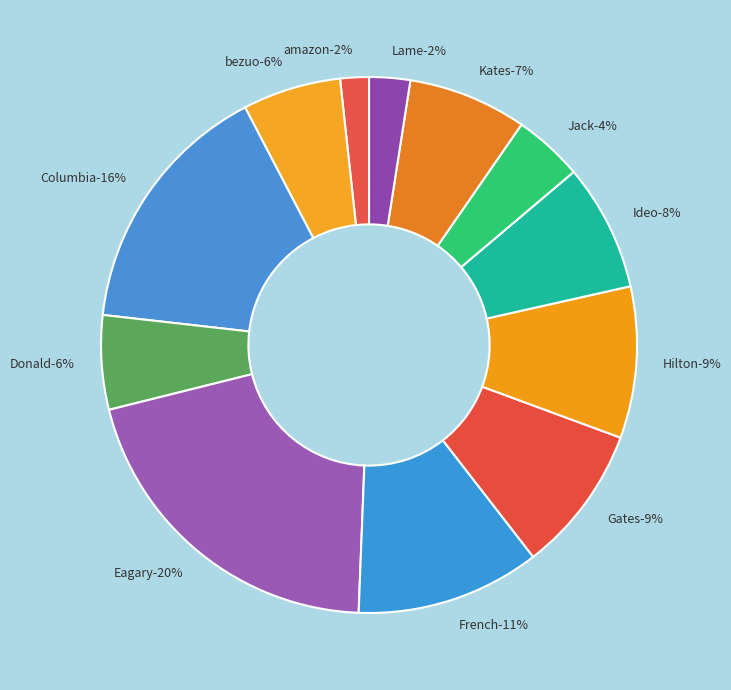

Which slice is the smallest?

amazon